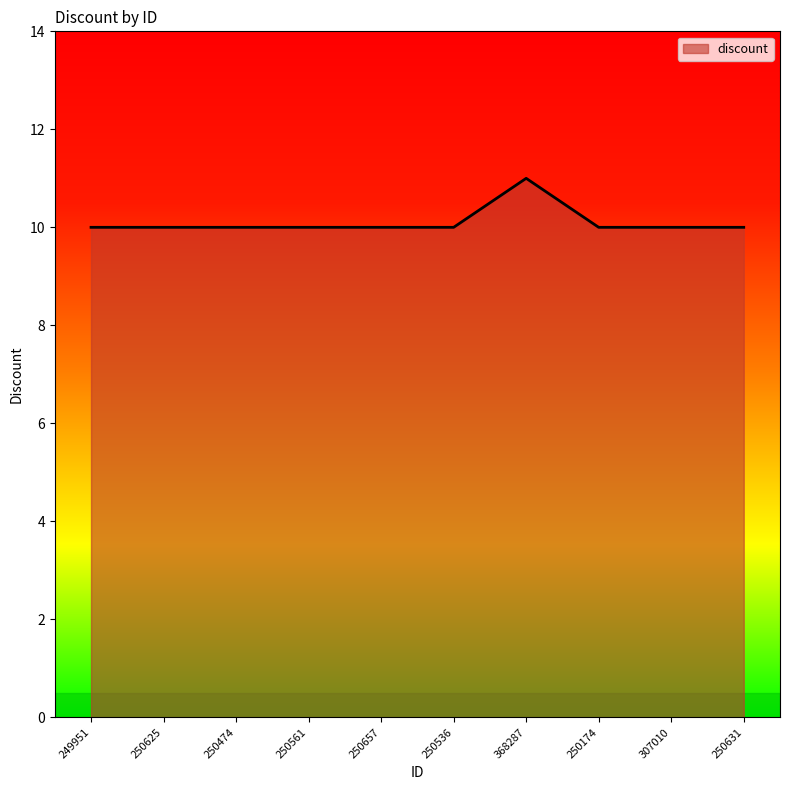

What position from the right is 250561?

7